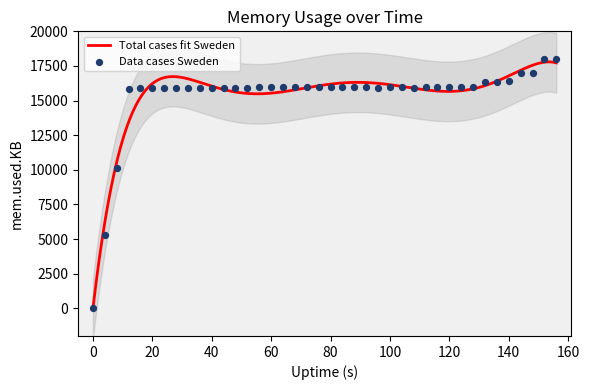

What is the highest value of the Total cases fit Sweden series?

17795.1